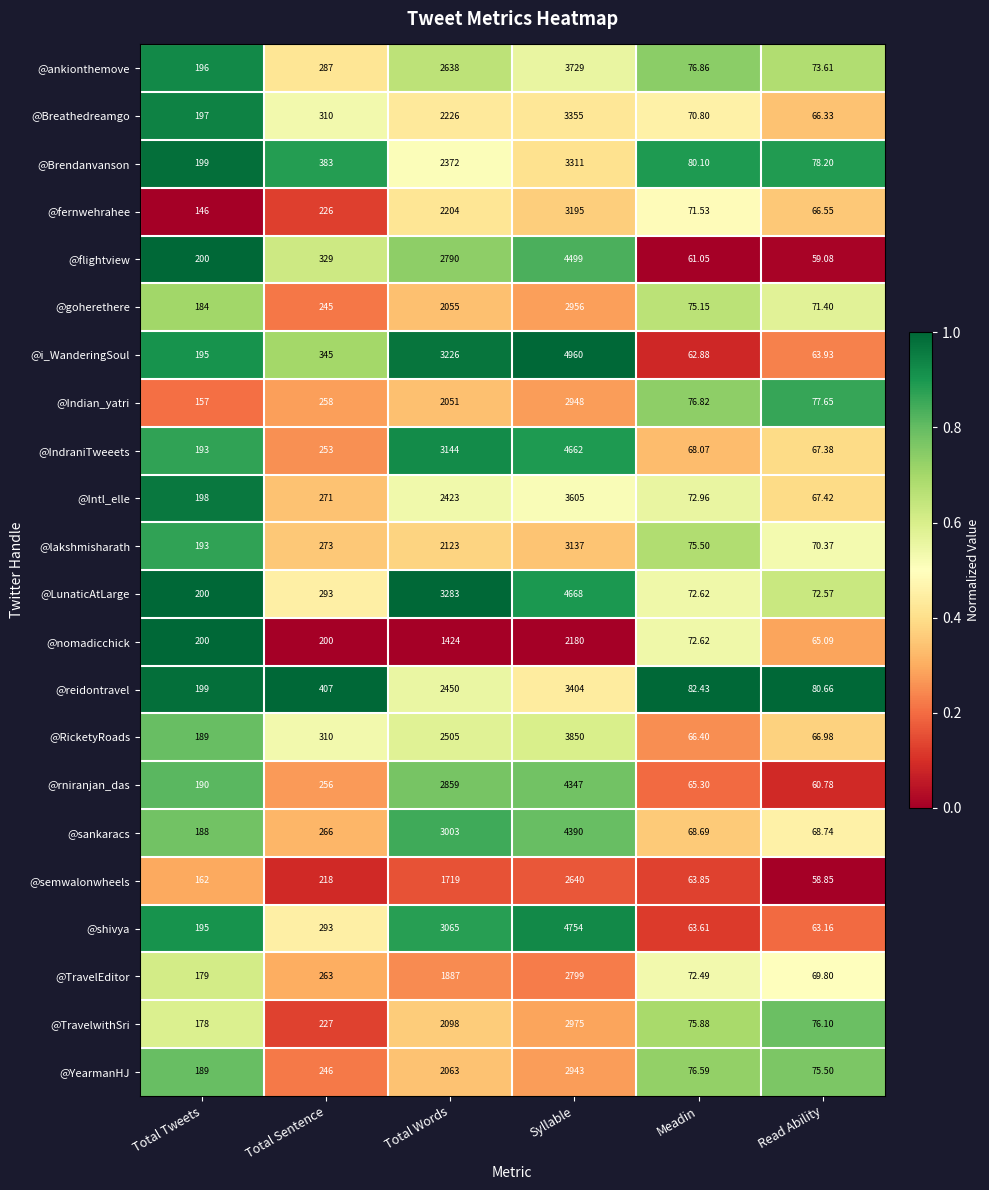

Rank the series by their maximum value, from highest to lowest.

@i_WanderingSoul, @shivya, @LunaticAtLarge, @IndraniTweeets, @flightview, @sankaracs, @rniranjan_das, @RicketyRoads, @ankionthemove, @Intl_elle, @reidontravel, @Breathedreamgo, @Brendanvanson, @fernwehrahee, @lakshmisharath, @TravelwithSri, @goherethere, @Indian_yatri, @YearmanHJ, @TravelEditor, @semwalonwheels, @nomadicchick